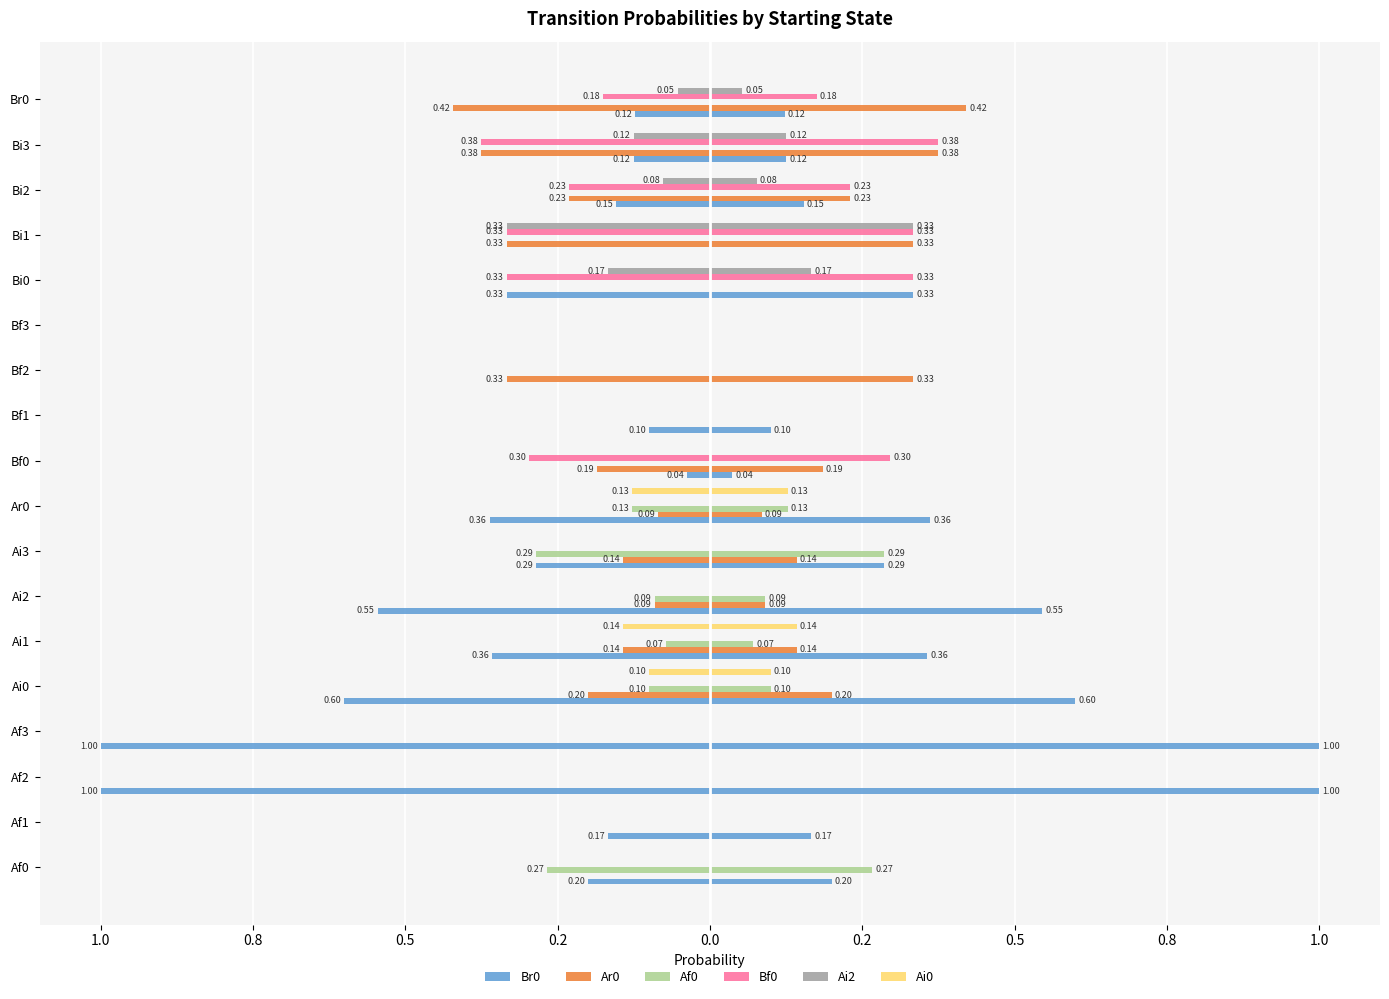

What is the average value of the Af0 series?

0.1